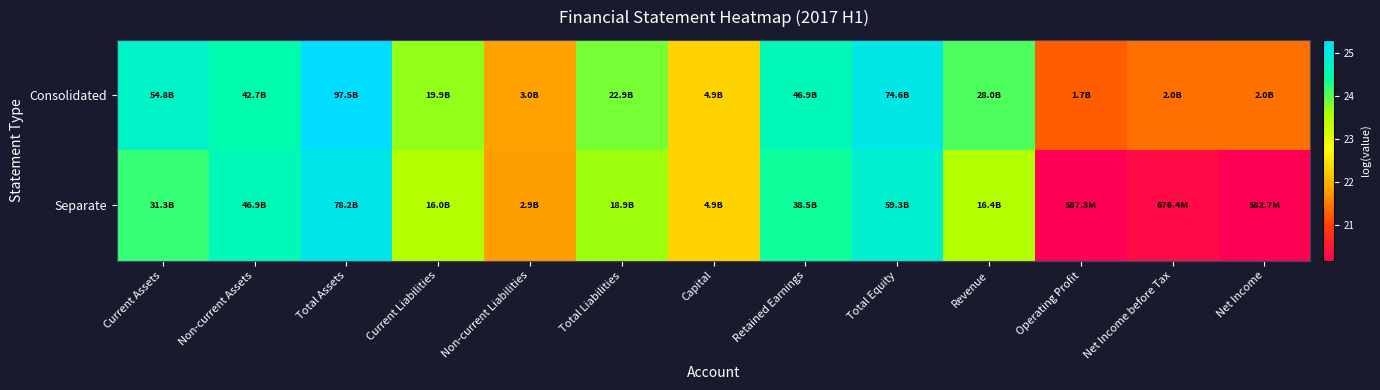

Reading right to left, list all the values displayed in this chart.

Consolidated: Net Income=21.4	Net Income before Tax=21.4	Operating Profit=21.3	Revenue=24.1	Total Equity=25.0	Retained Earnings=24.6	Capital=22.3	Total Liabilities=23.9	Non-current Liabilities=21.8	Current Liabilities=23.7	Total Assets=25.3	Non-current Assets=24.5	Current Assets=24.7
Separate: Net Income=20.2	Net Income before Tax=20.3	Operating Profit=20.2	Revenue=23.5	Total Equity=24.8	Retained Earnings=24.4	Capital=22.3	Total Liabilities=23.7	Non-current Liabilities=21.8	Current Liabilities=23.5	Total Assets=25.1	Non-current Assets=24.6	Current Assets=24.2